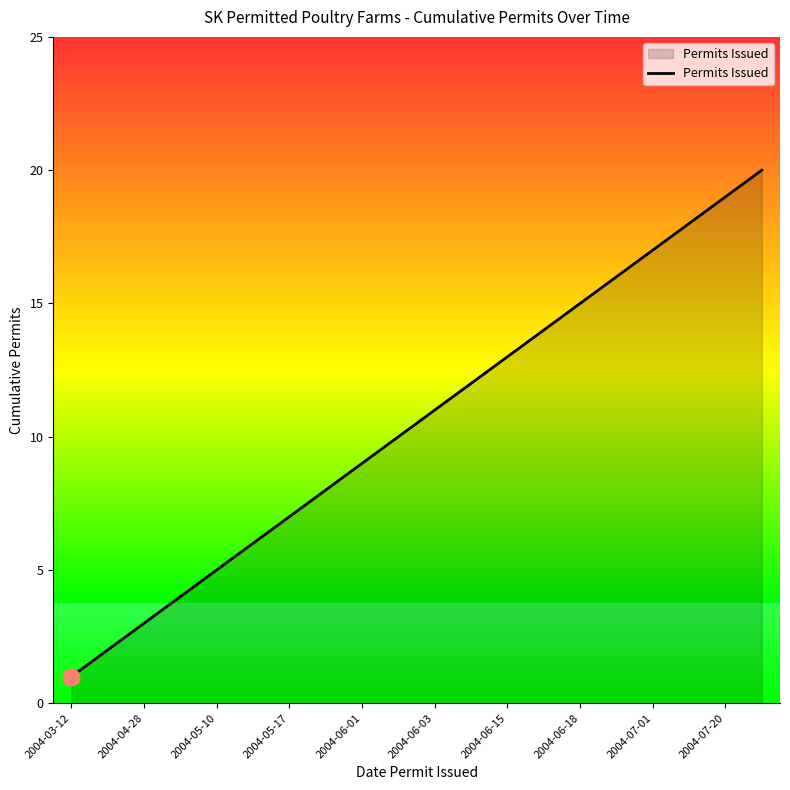

Count the number of data series in this chart.

1